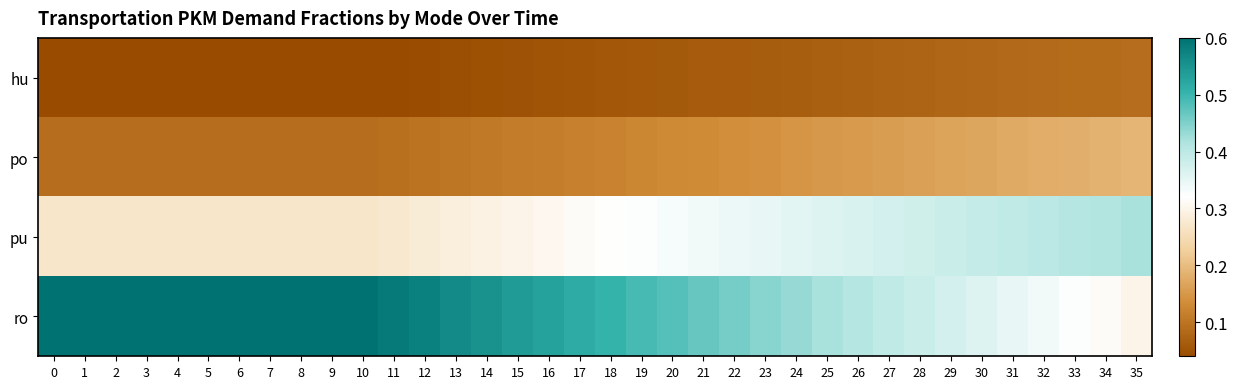

Between 16 and 25, which series saw the biggest shift?

ro